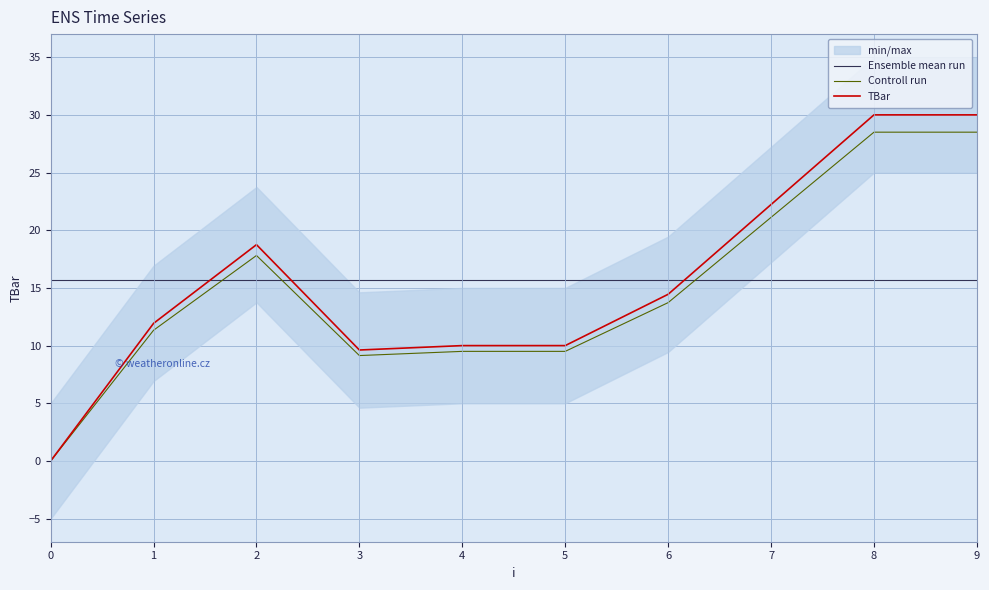

At which label does Controll run first exceed 13?

2